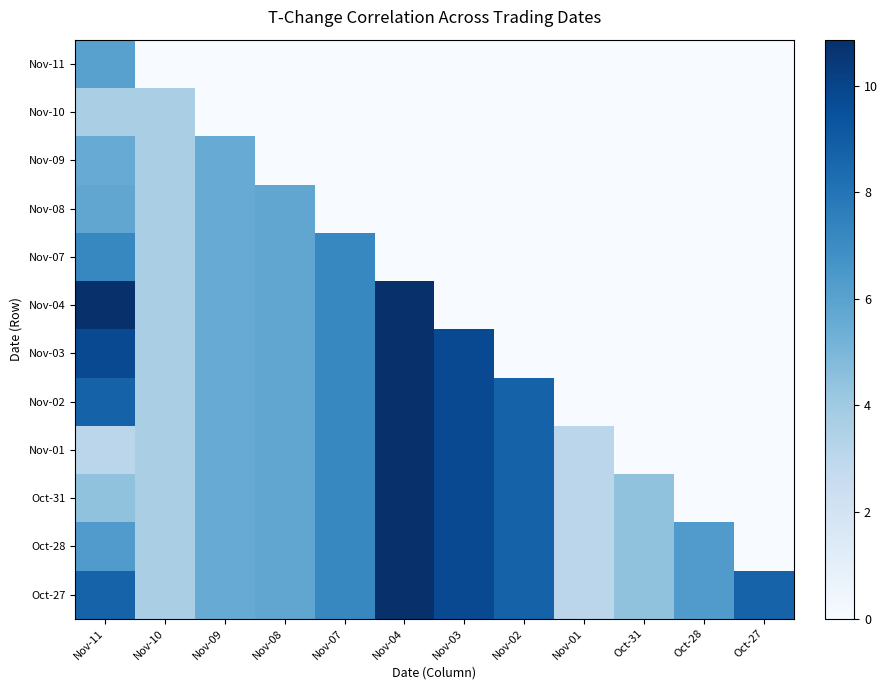

How many values in Nov-02 are above zero?

8